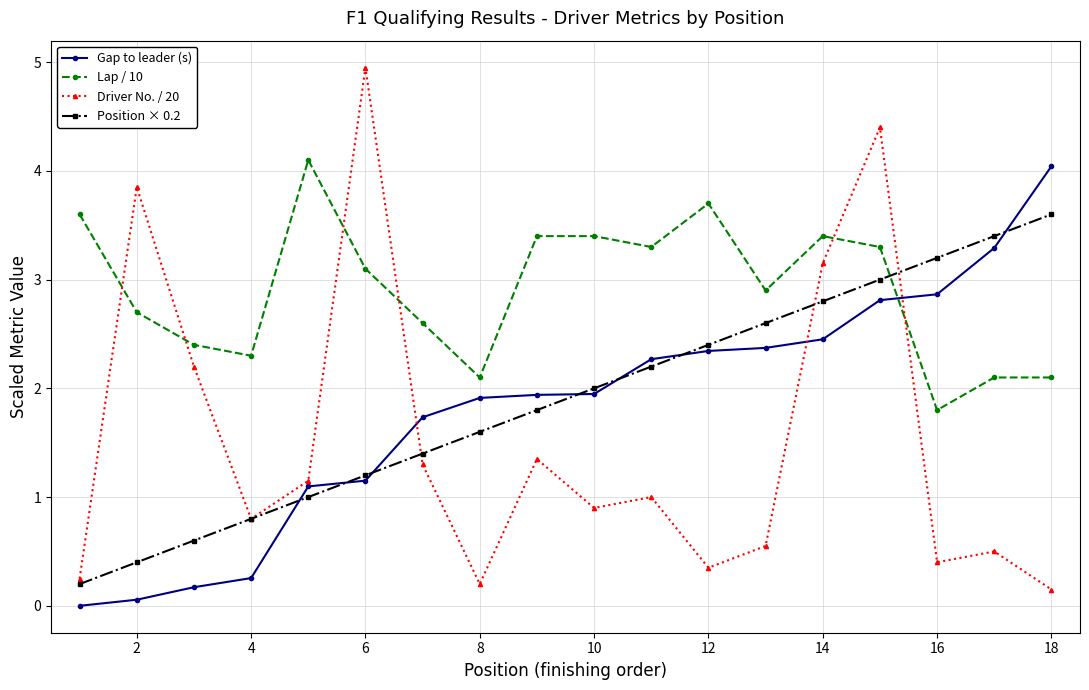

What is the sum of all Position × 0.2 values?

34.2